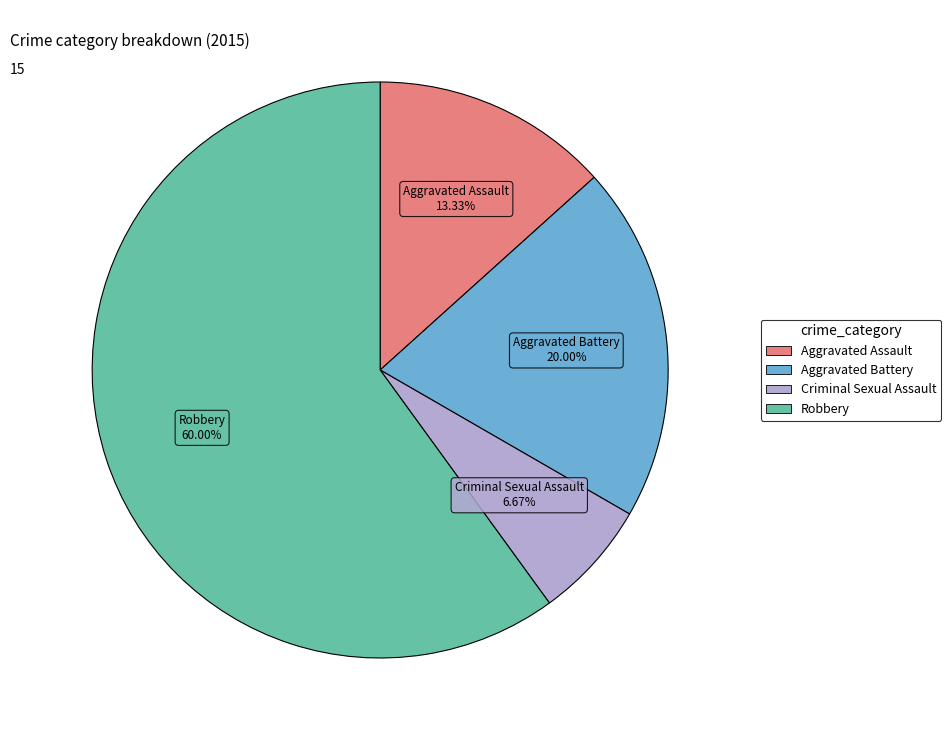

Is Aggravated Assault the majority of the pie?

No